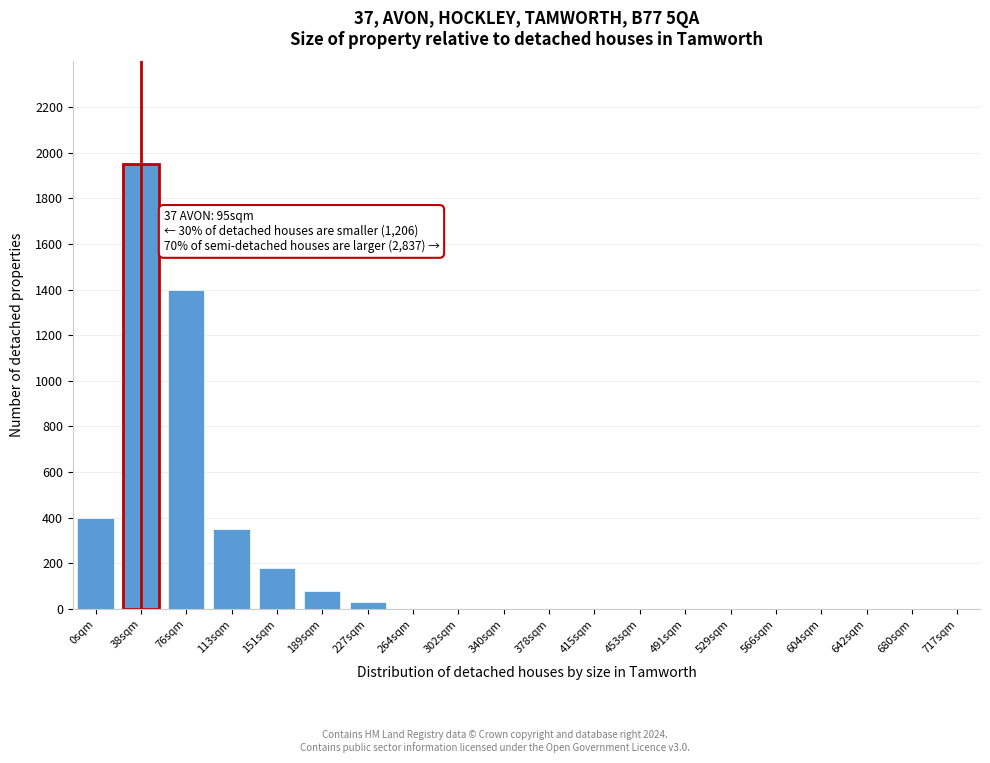

Reading left to right, what are all the values shown in this chart?

0sqm=400	38sqm=1950	76sqm=1400	113sqm=350	151sqm=180	189sqm=80	227sqm=30	264sqm=0	302sqm=0	340sqm=0	378sqm=0	415sqm=0	453sqm=0	491sqm=0	529sqm=0	566sqm=0	604sqm=0	642sqm=0	680sqm=0	717sqm=0